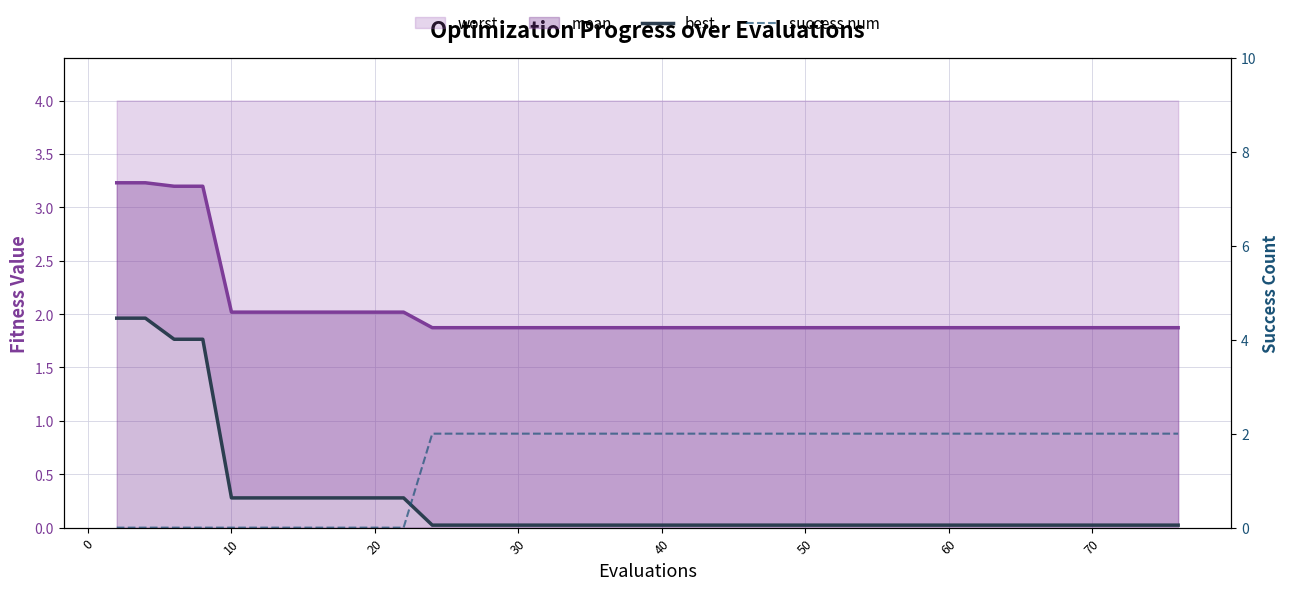

Which series ends up on top after the final intersection of best and success num?

success num